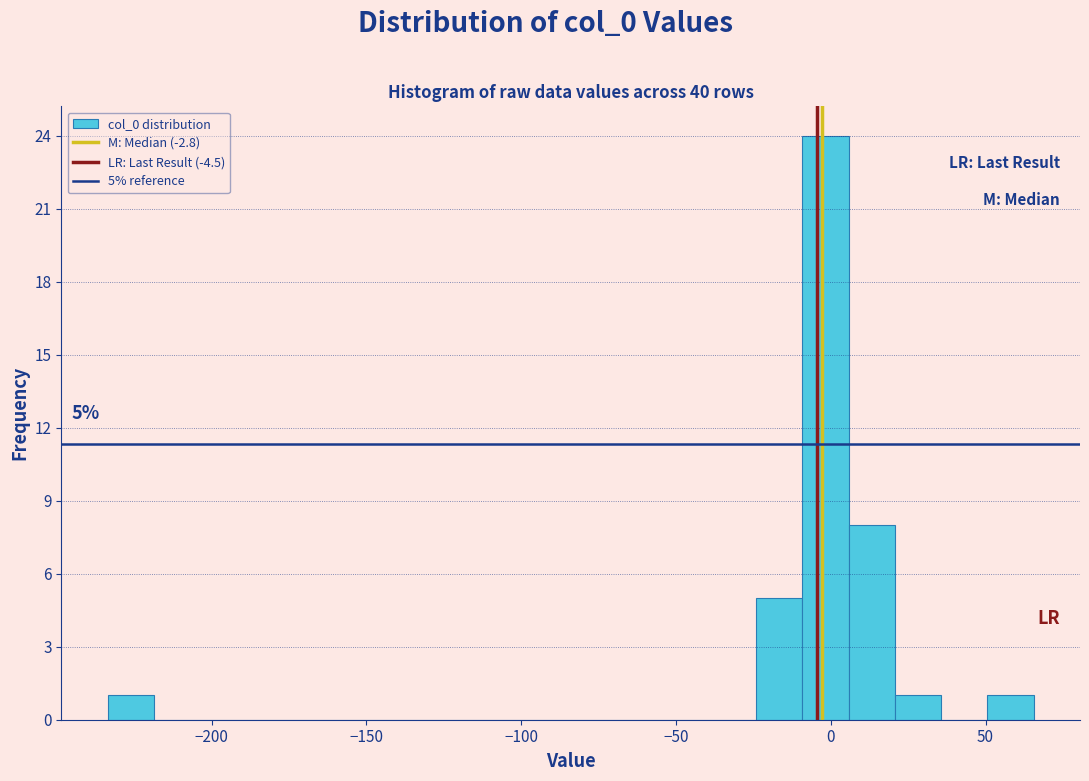

Around what value on the x-axis is the tallest bar? Give the approximate position of its centre, as read against the axis.

0